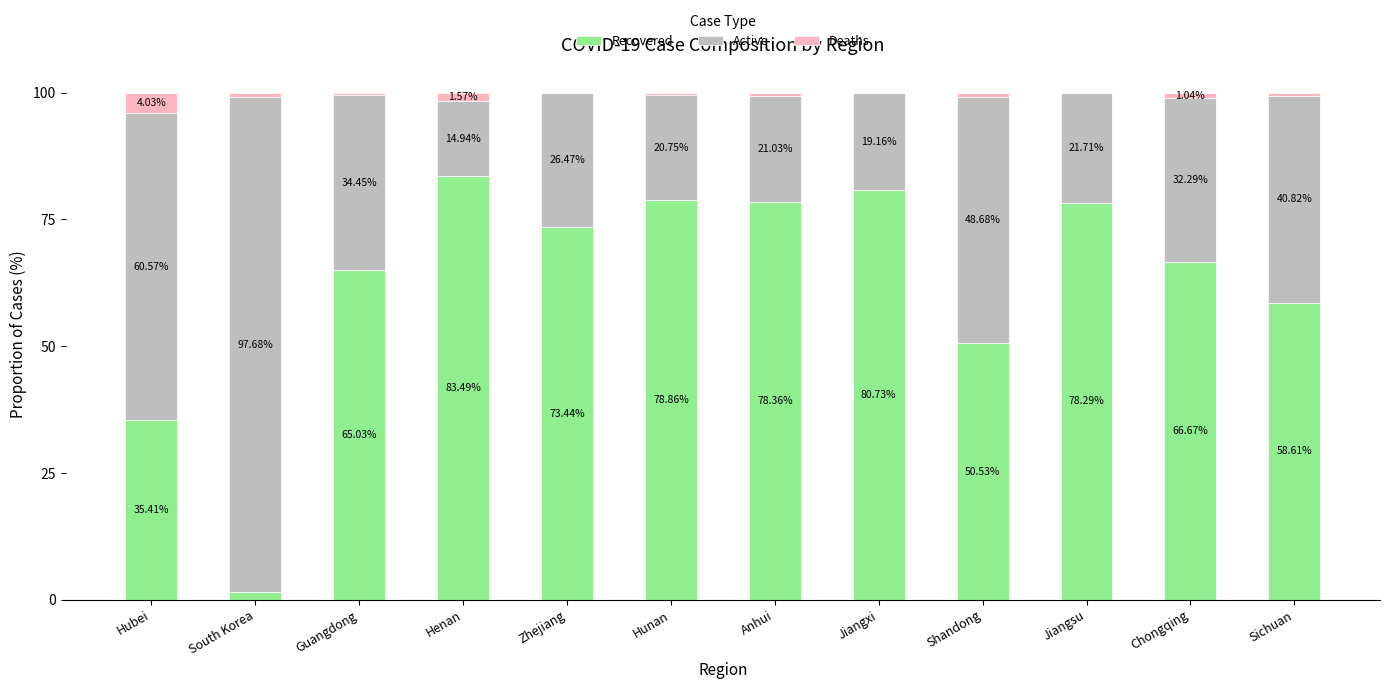

What value does the Recovered series have at Guangdong?

65.0